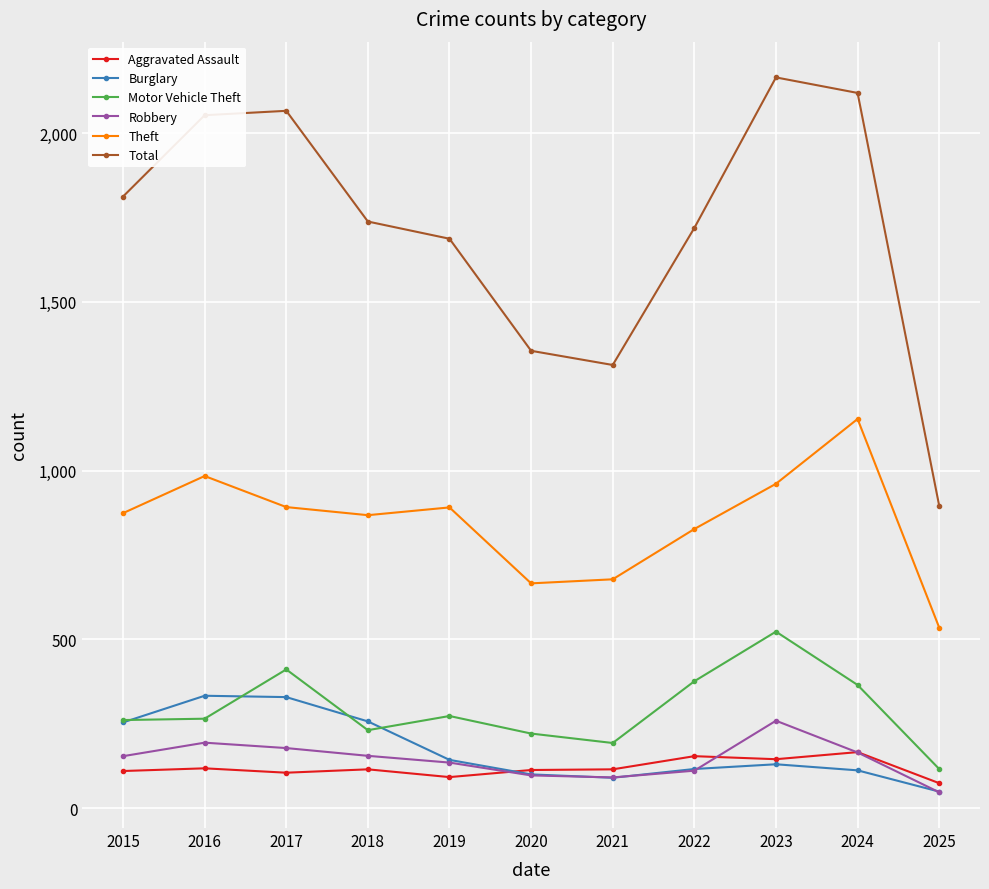

True or false: Robbery has a value of 238 at 2015.

False